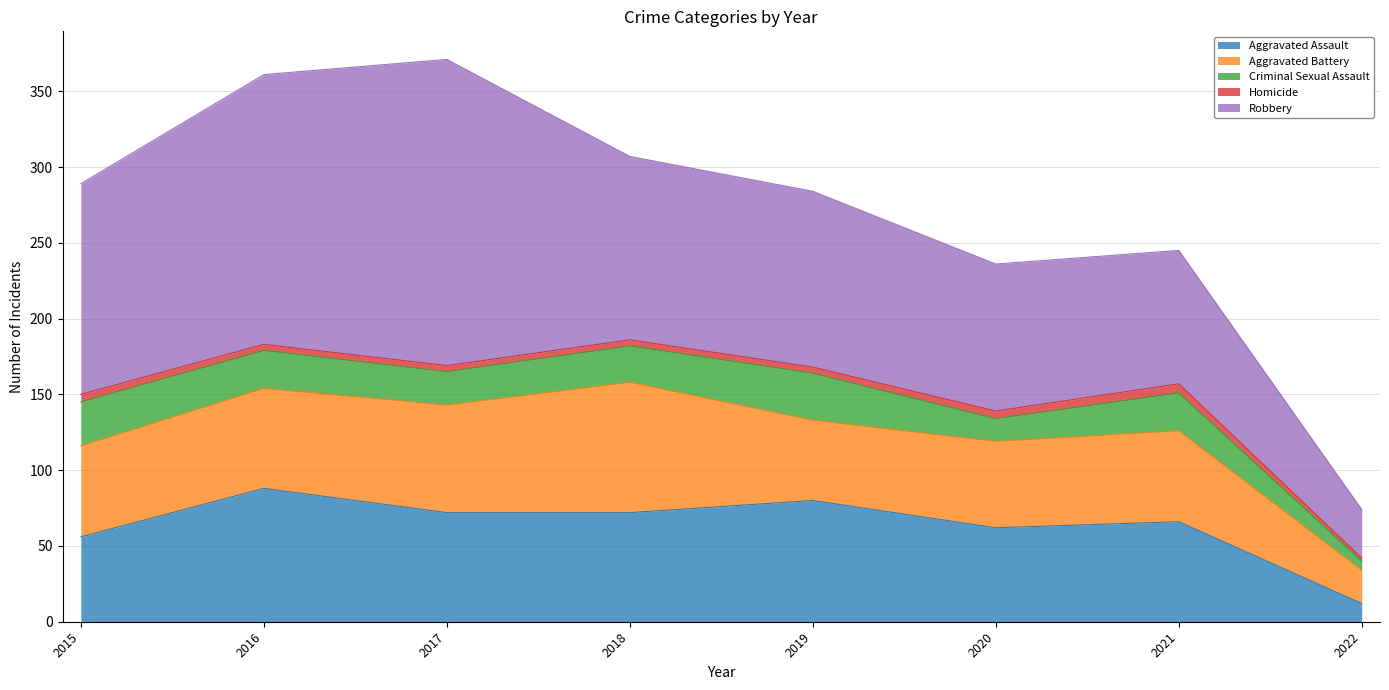

What is the approximate value of Homicide at 2016?

4